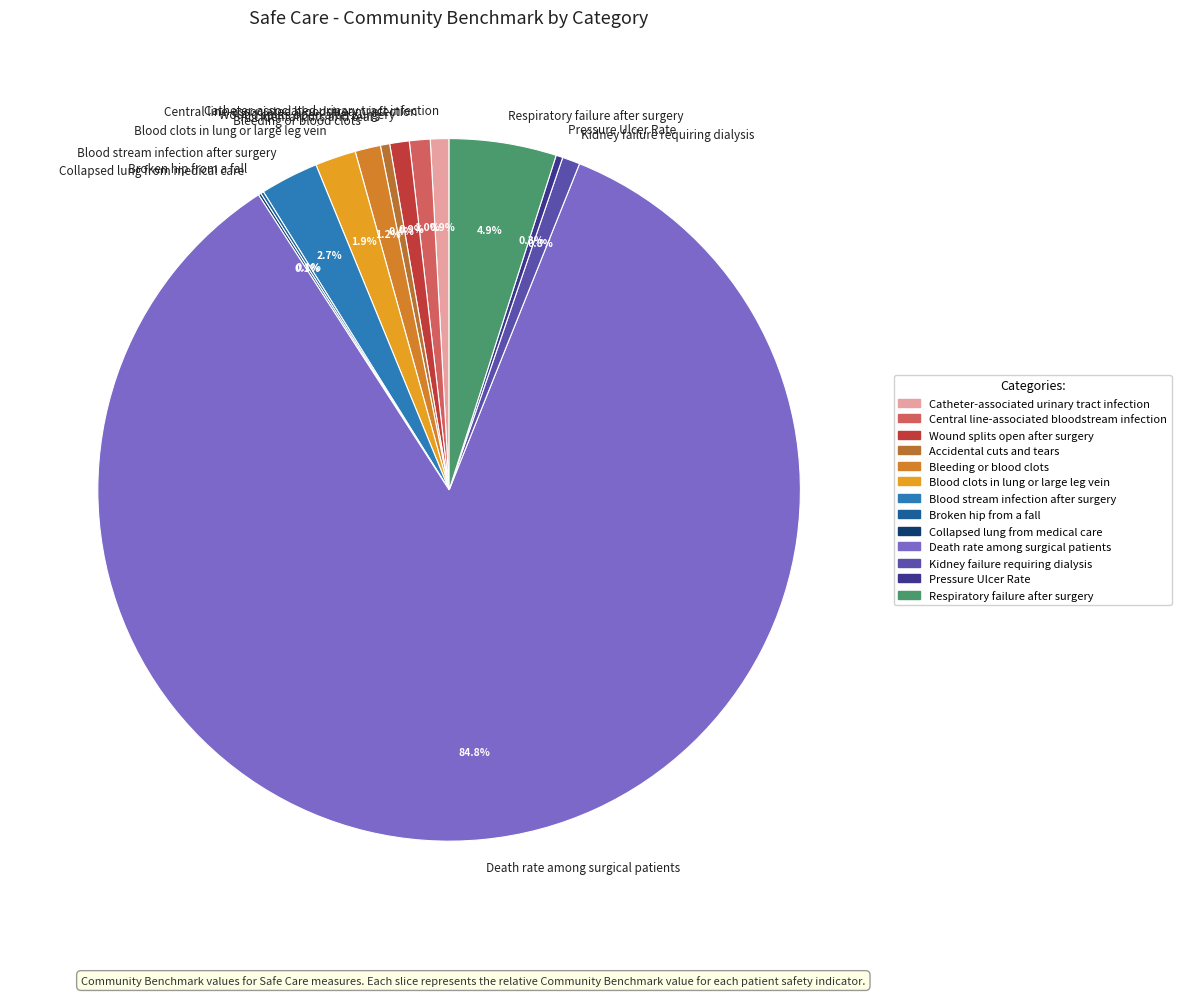

Does any single category account for the majority?

Yes